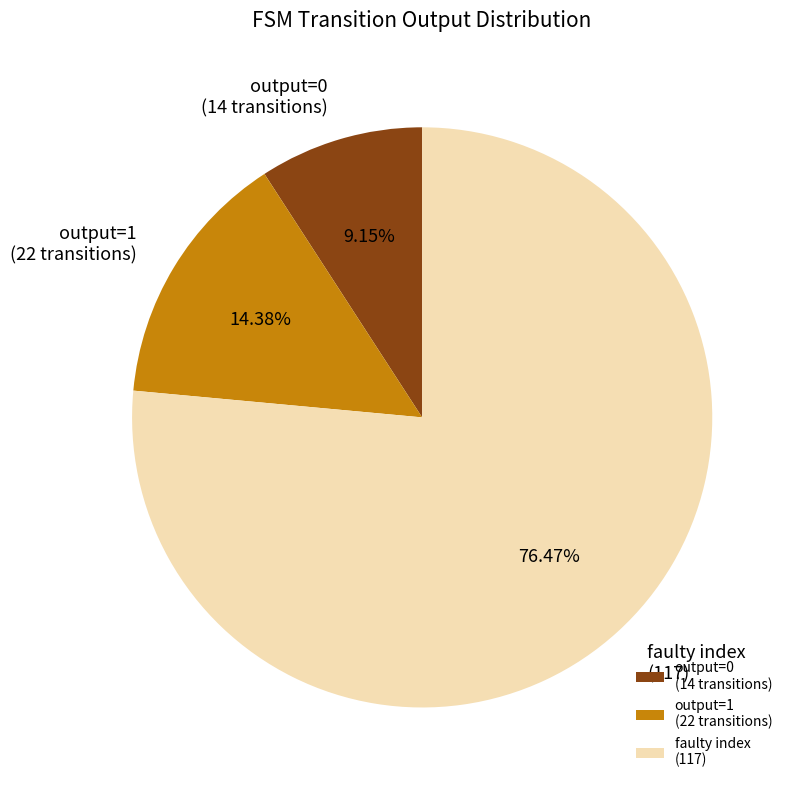

Which category has the biggest portion of the pie?

faulty index (117)